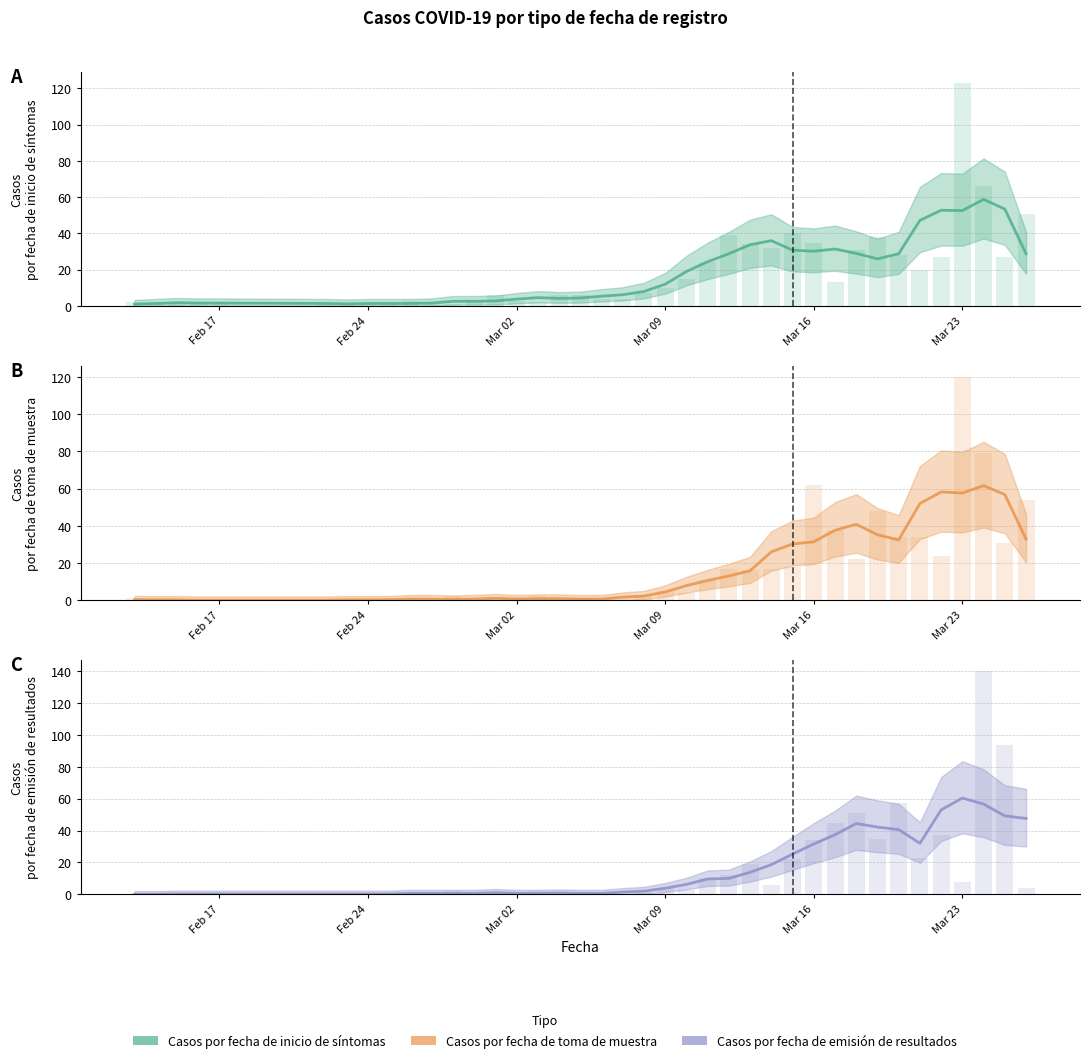

How many distinct data groups are displayed?

3